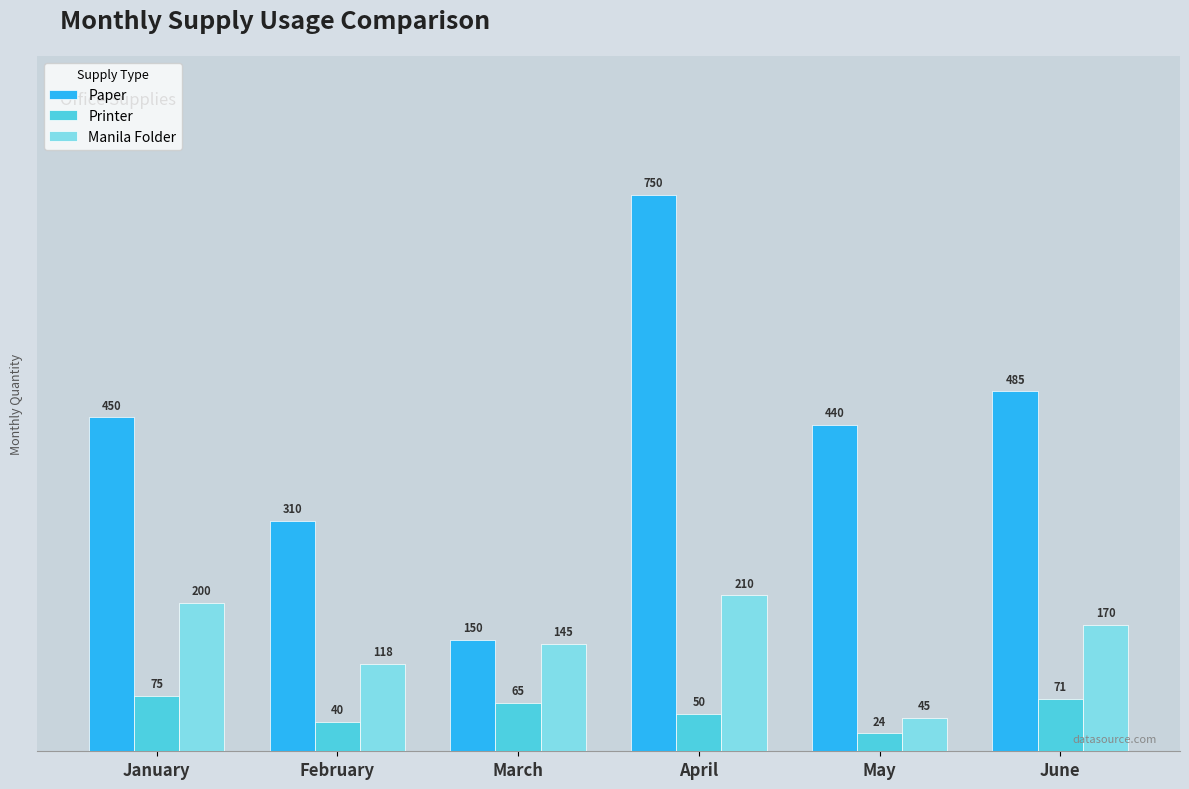

Is it true that Manila Folder equals 35 at February?

False